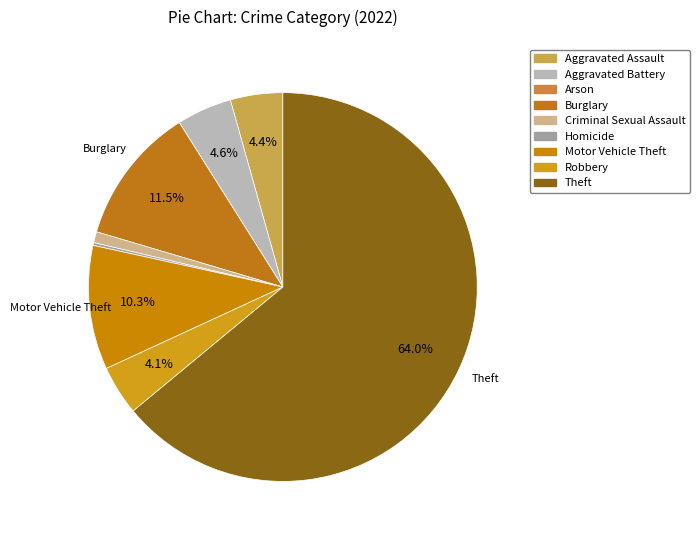

What percentage is NOT represented by Homicide?

99.8%